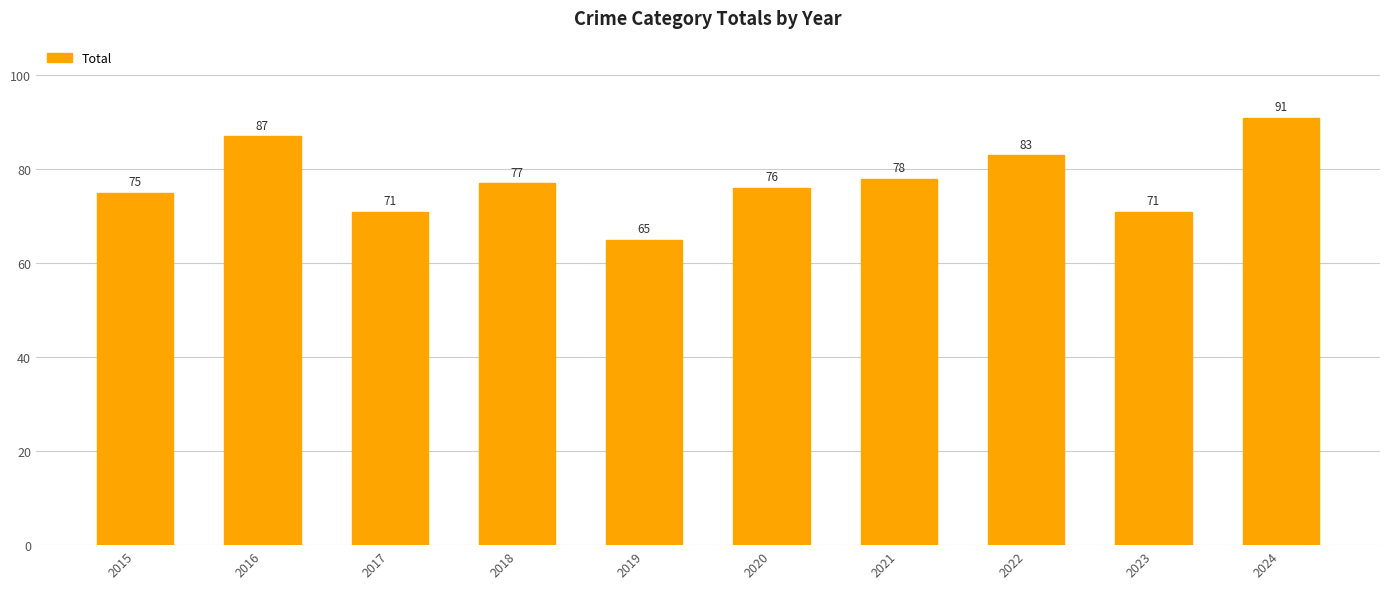

Count the number of data series in this chart.

1